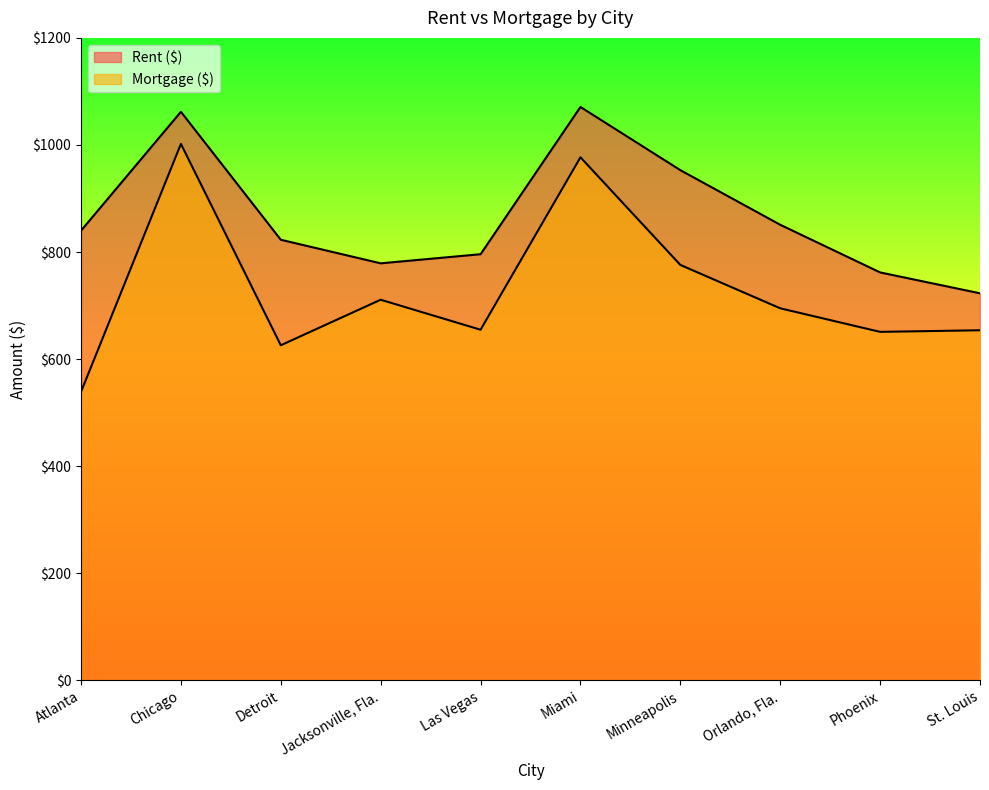

True or false: Rent ($) has a value of 779 at Jacksonville, Fla..

True